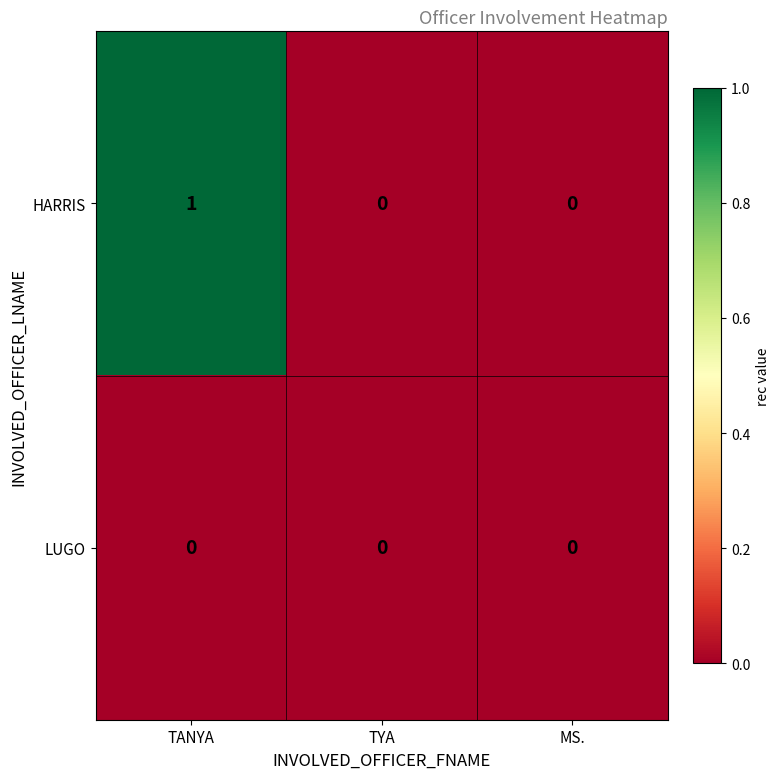

At which category is the sum across all series the highest?

TANYA